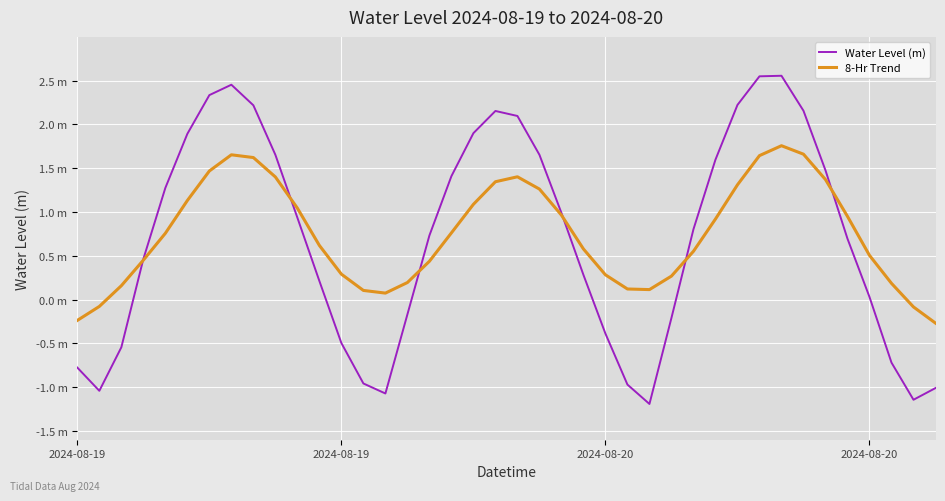

Is this an area chart (filled region under the line)?

No